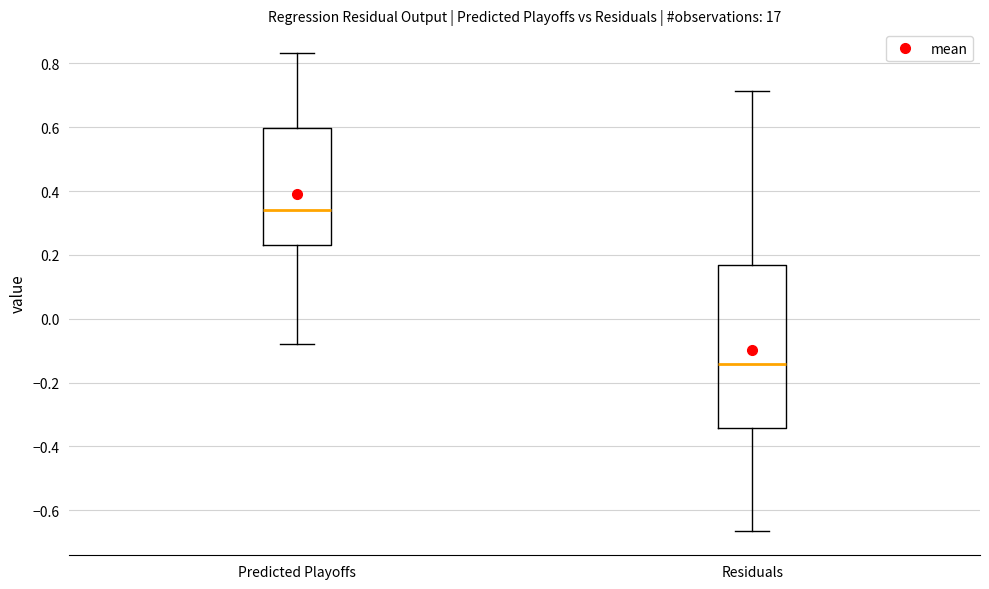

Which box's median line is the highest?

Predicted Playoffs